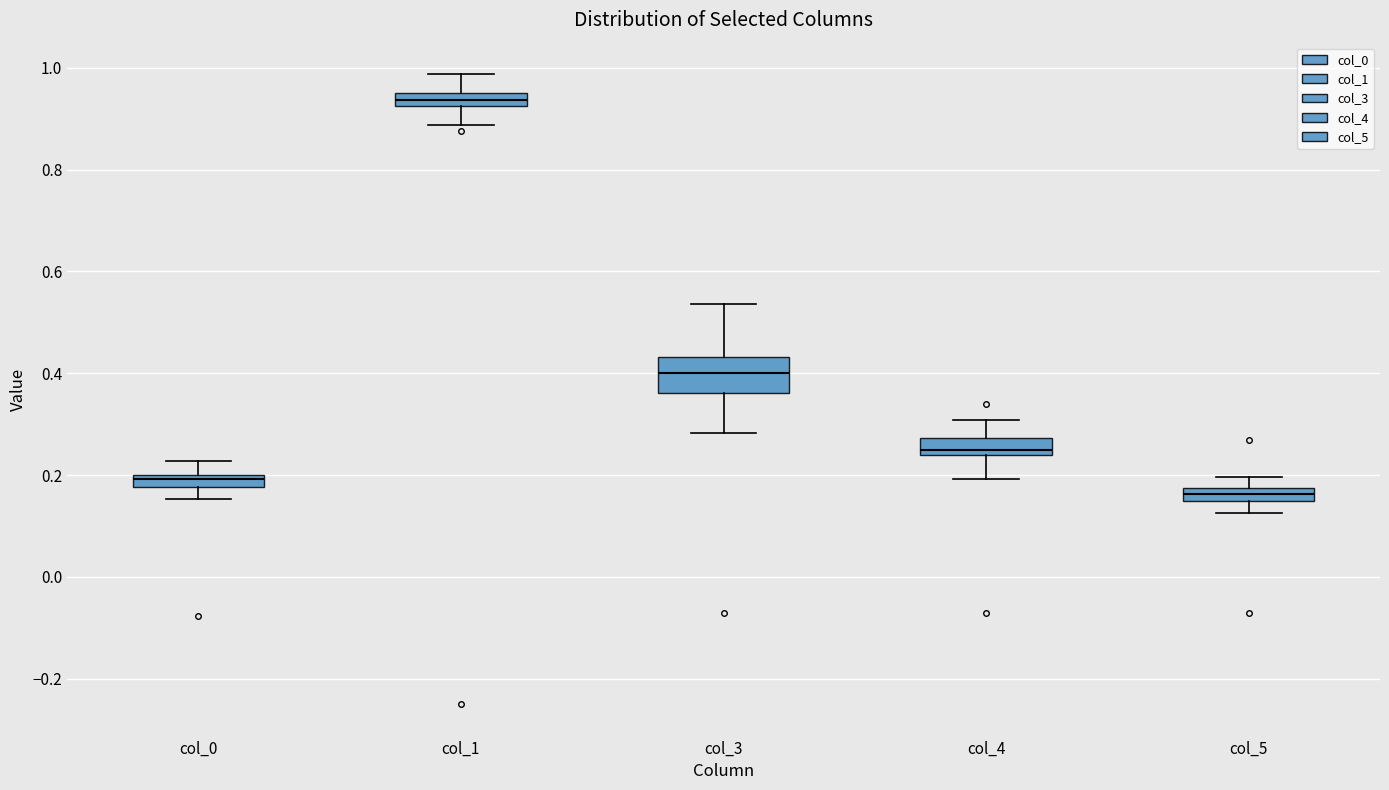

Which box is the tallest, from its lower edge to its upper edge?

col_3